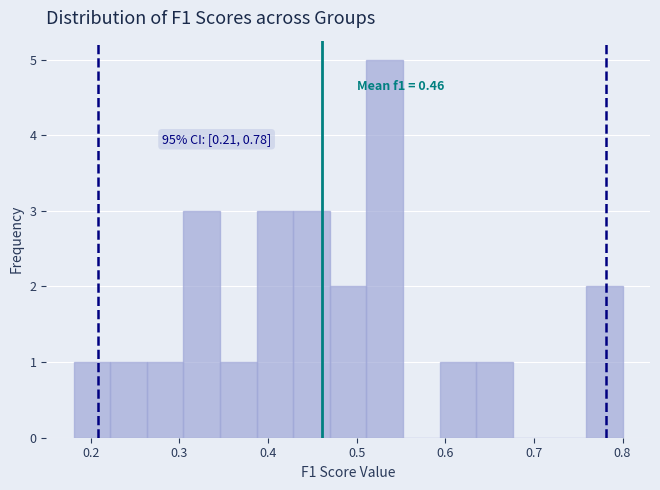

Over which range of the x-axis is the bar tallest?

0.51 to 0.55